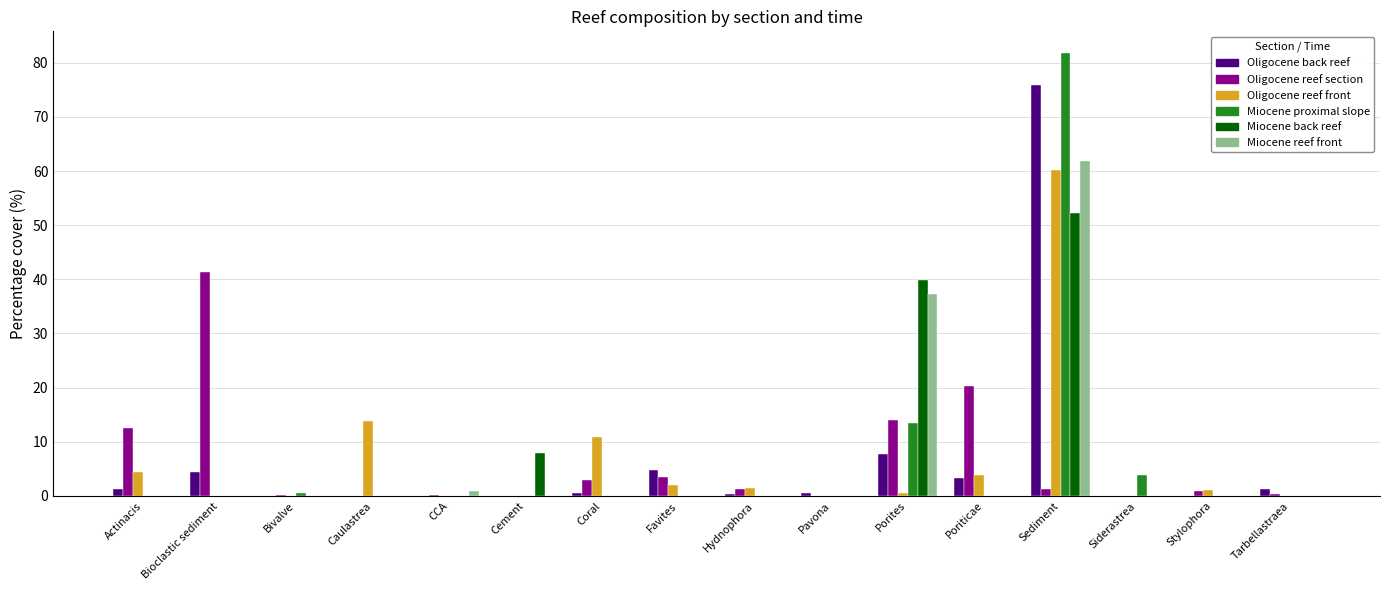

Which series has the largest range (max minus min)?

Miocene proximal slope